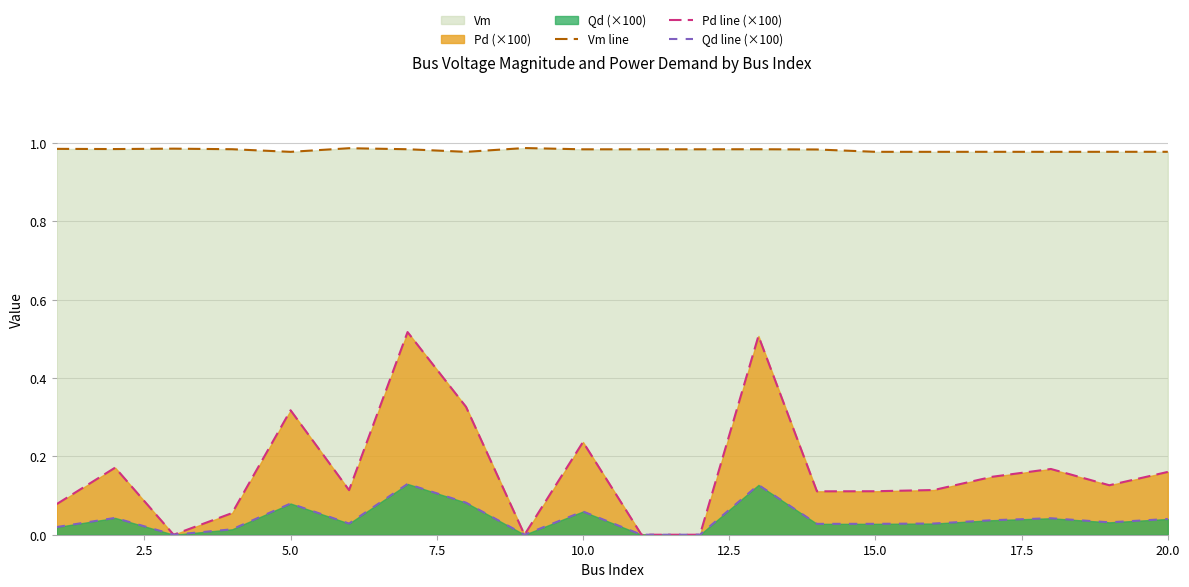

Is the value of Qd line (×100) at 10.0 greater than the value of Pd line (×100) at 15.0?

No